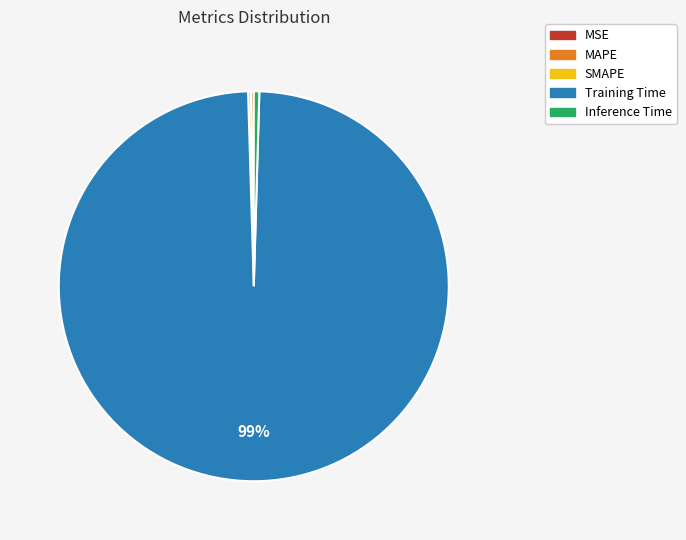

Which has a higher value, Inference Time or Training Time?

Training Time